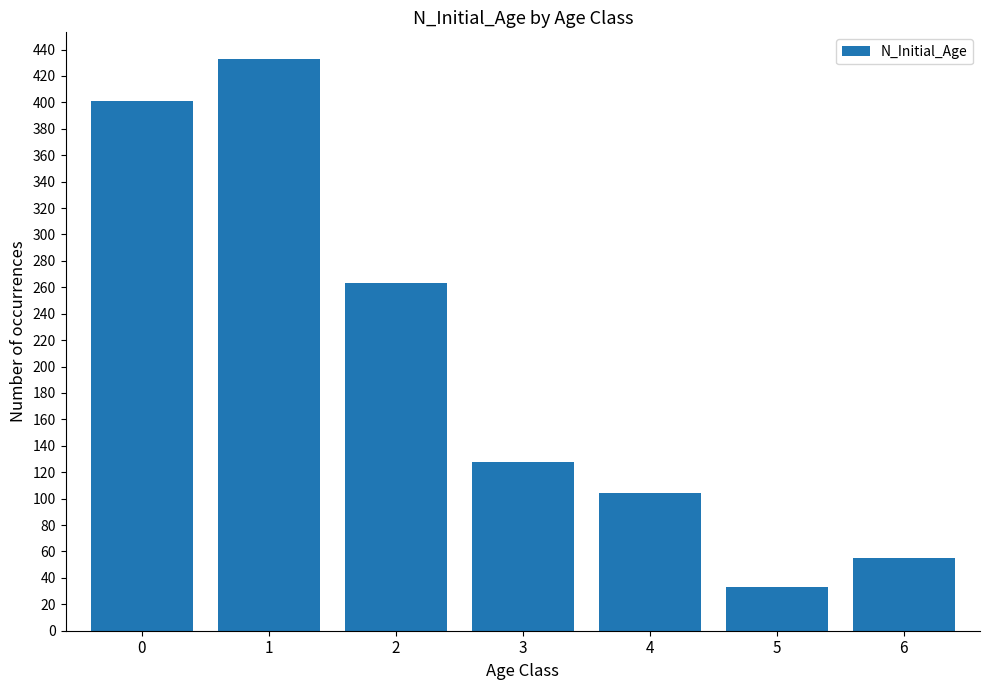

Rank the categories by value from highest to lowest.

1, 0, 2, 3, 4, 6, 5